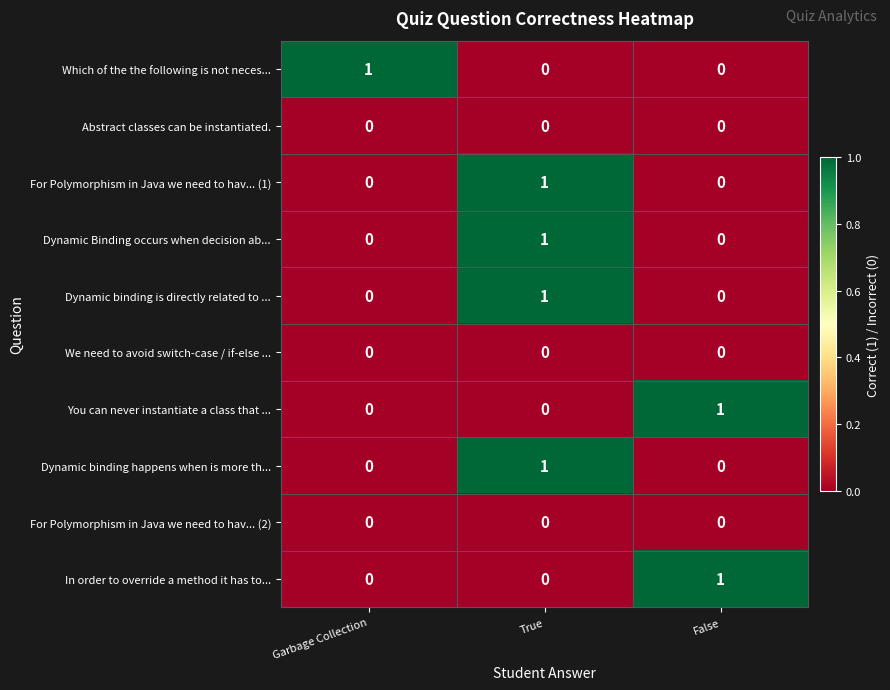

At which category is the sum across all series the highest?

True